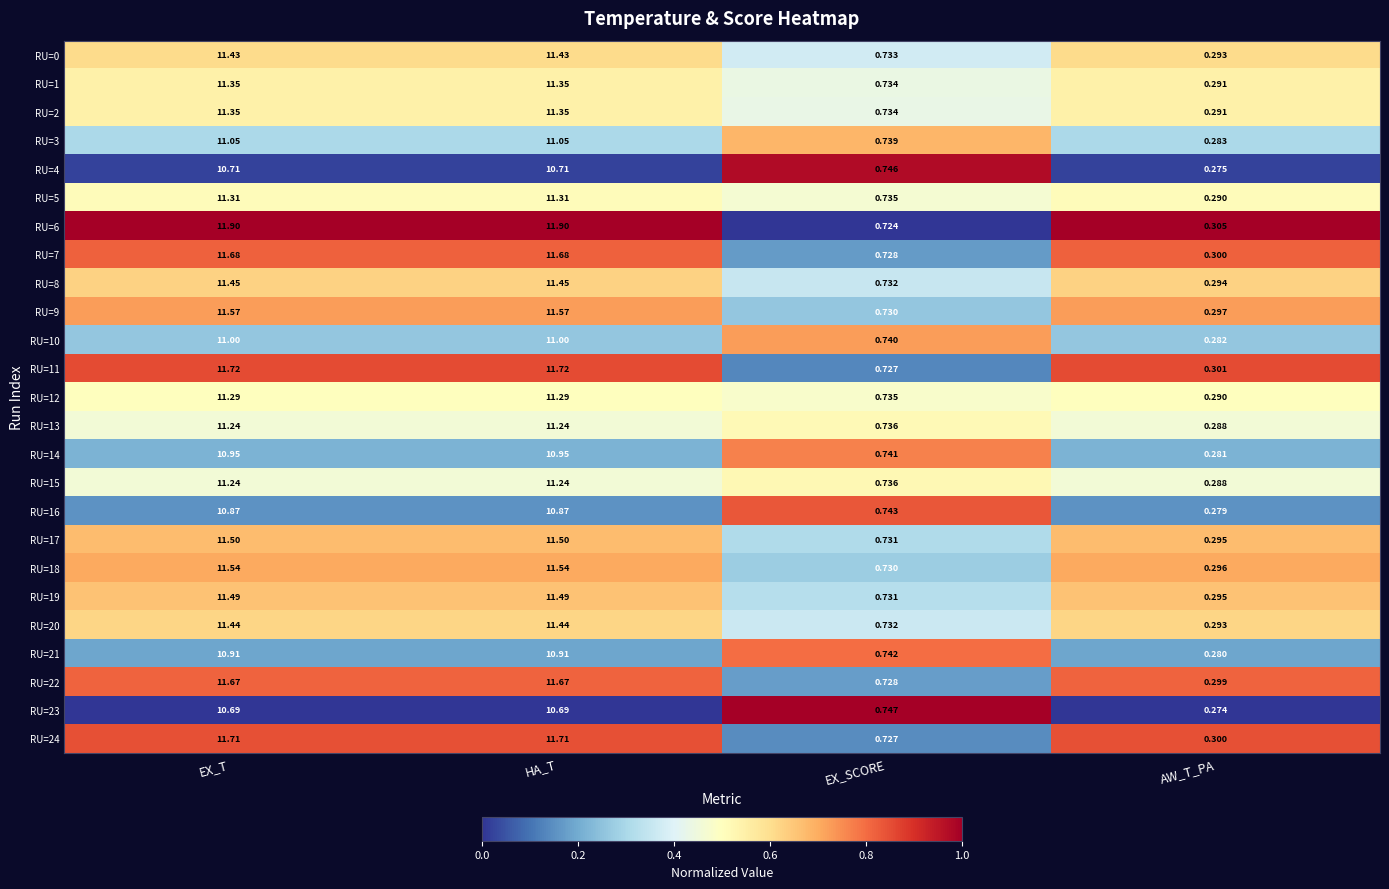

Where does the RU=21 series first go above 10?

EX_T